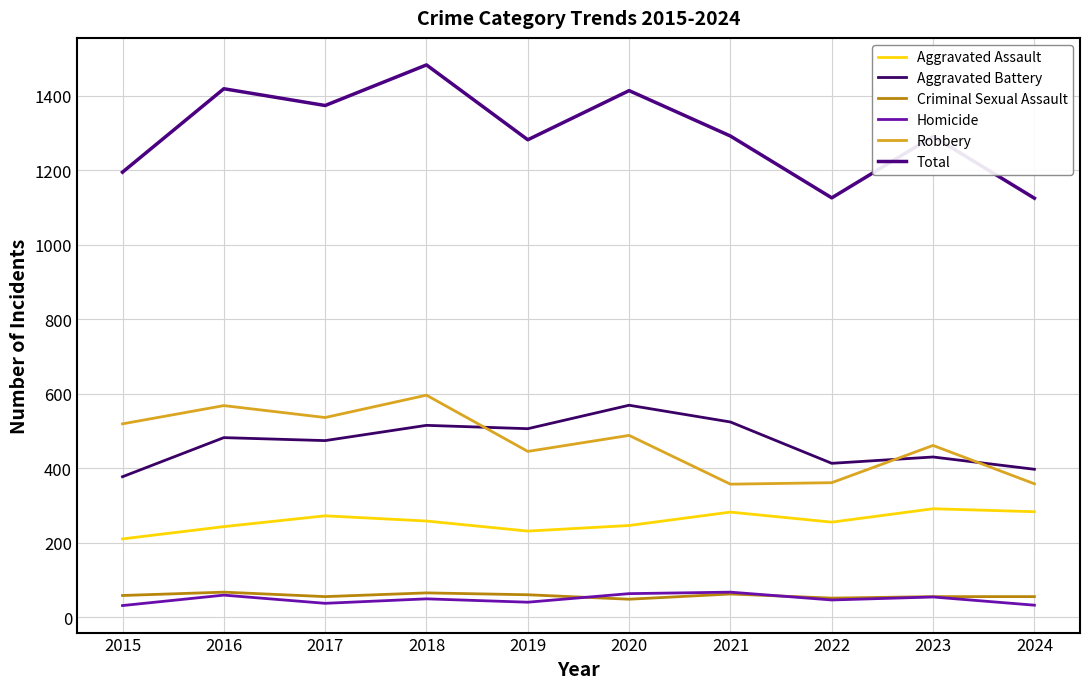

List the series in order of their peak value, highest first.

Total, Robbery, Aggravated Battery, Aggravated Assault, Criminal Sexual Assault, Homicide